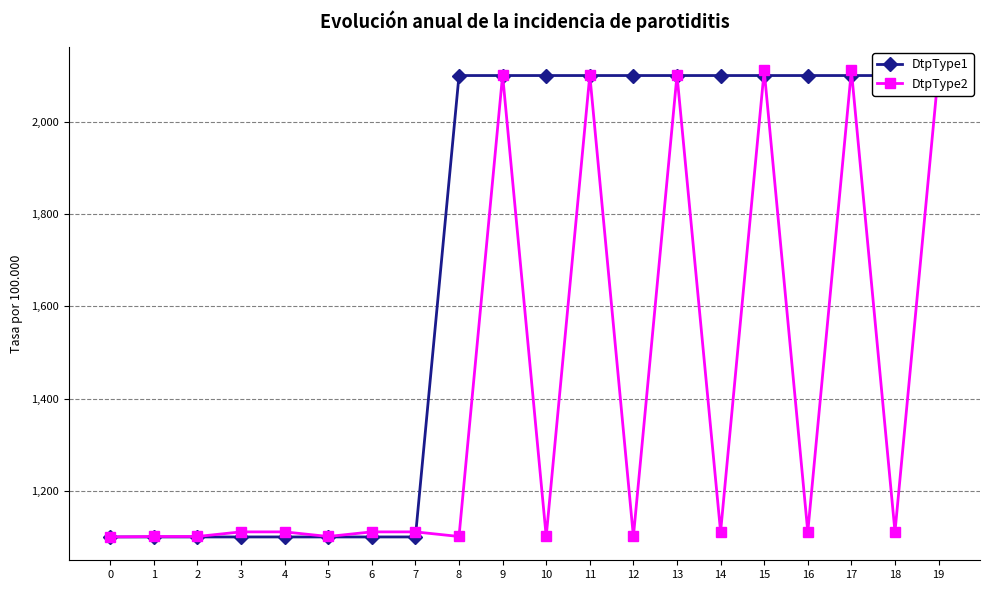

What are all the series names shown in the legend?

DtpType1, DtpType2